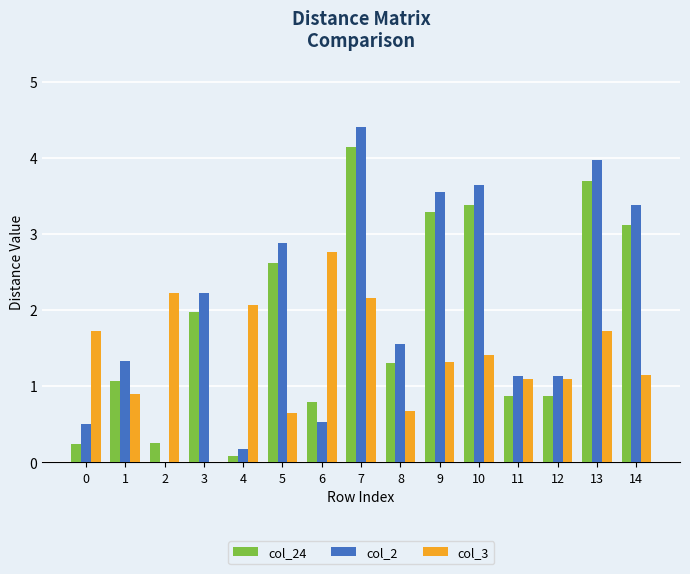

What are all the series names shown in the legend?

col_24, col_2, col_3